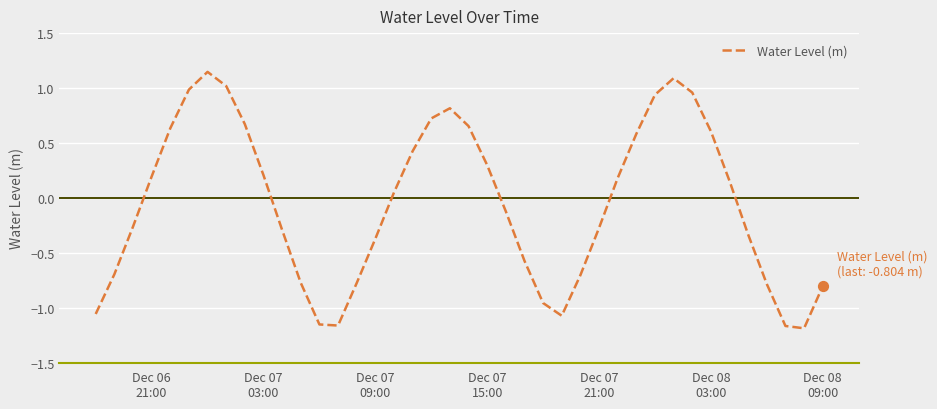

What is the difference between the maximum and minimum values?

2.3